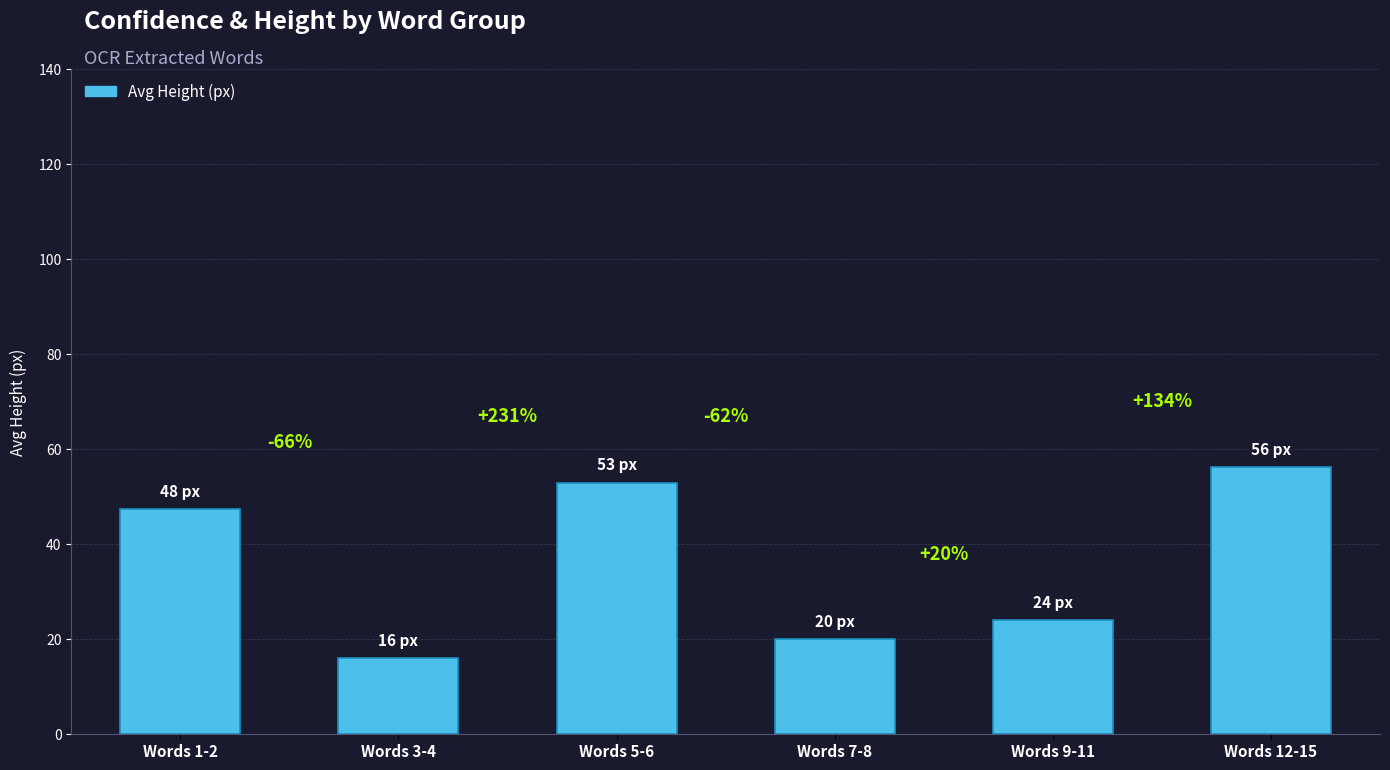

How many bars are there in total?

6